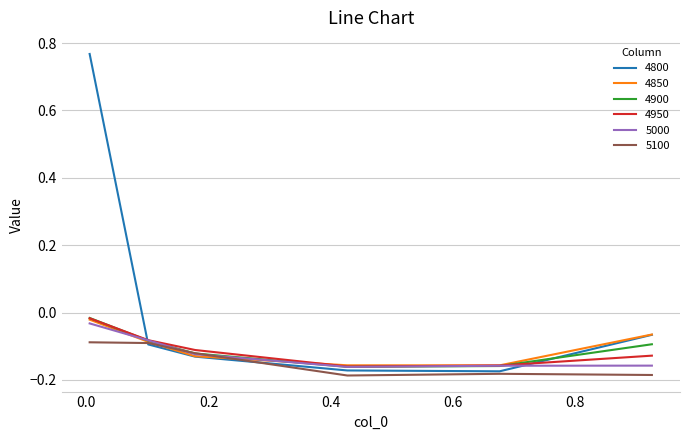

Which series has the largest total across all categories?

4800